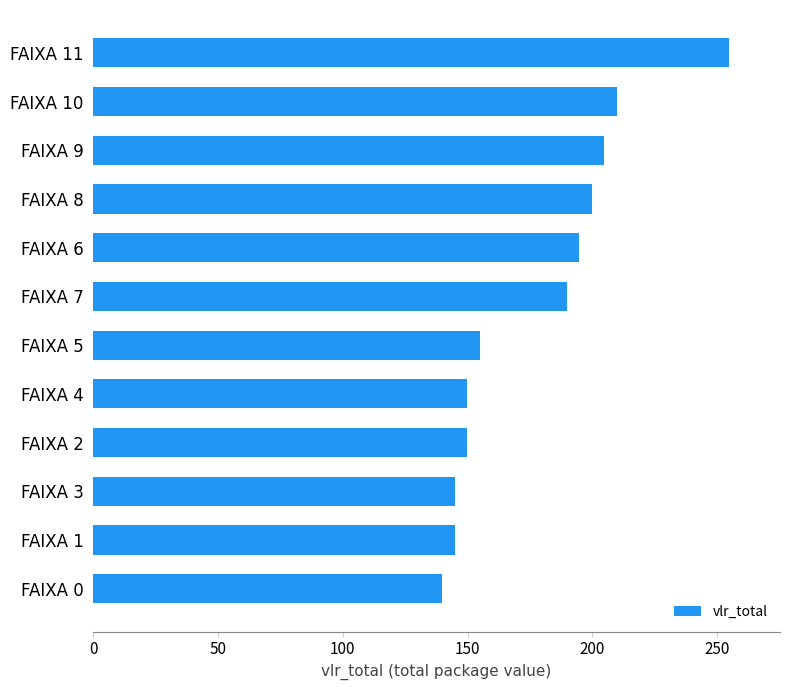

What is the average value?

178.1